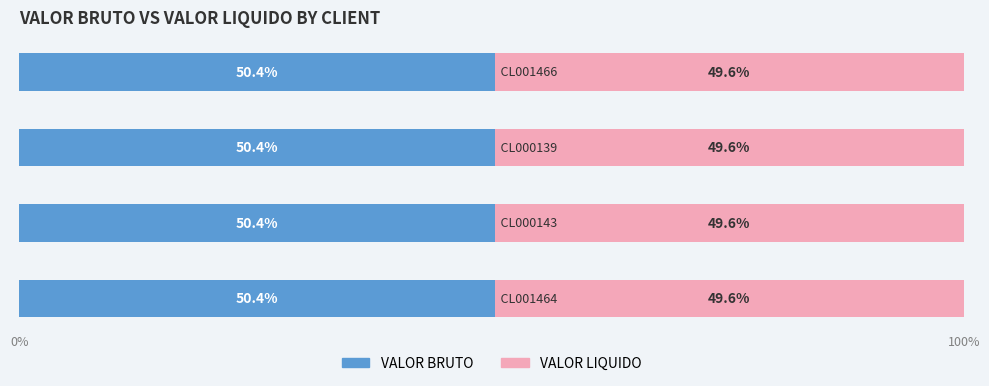

What is the average value of the VALOR BRUTO series?

50.4